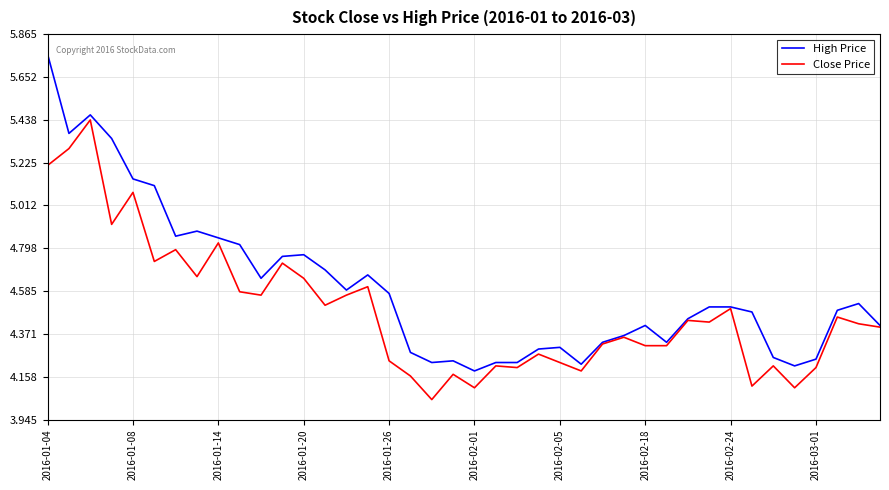

Which series has the largest range (max minus min)?

High Price